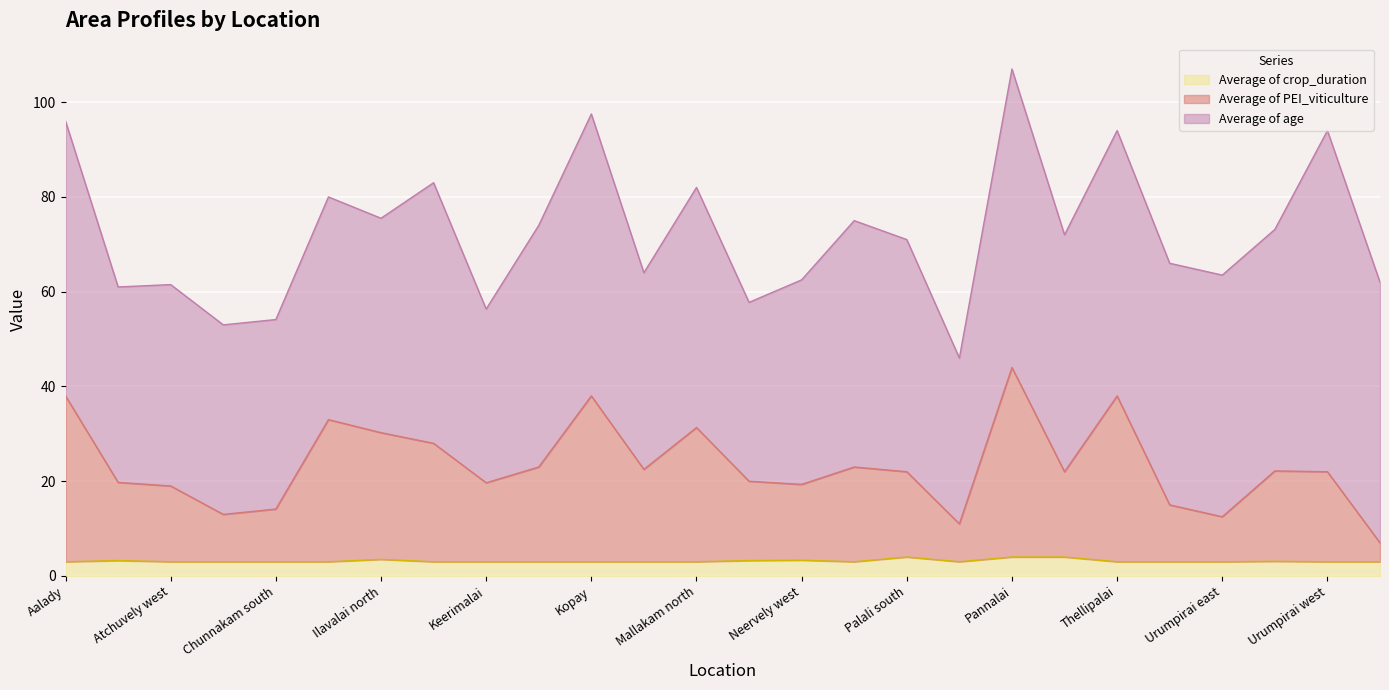

What is the highest value of the Average of crop_duration series?

4.0